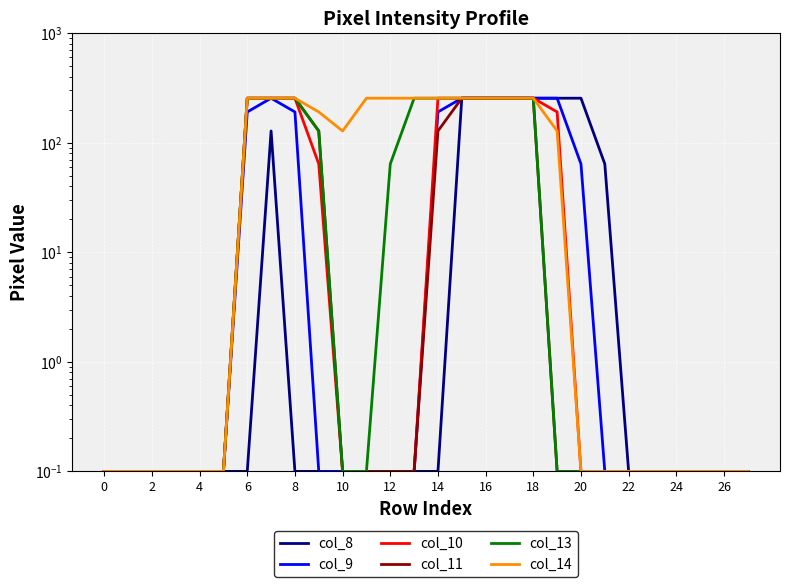

What is the highest value of the col_8 series?

255.0